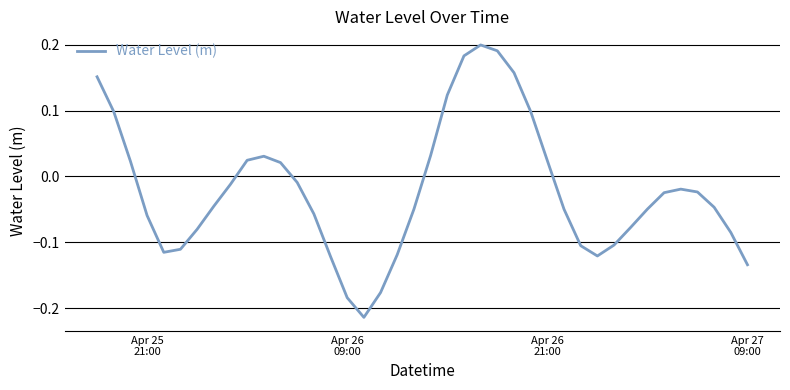

What is the difference between the maximum and minimum values?

0.4